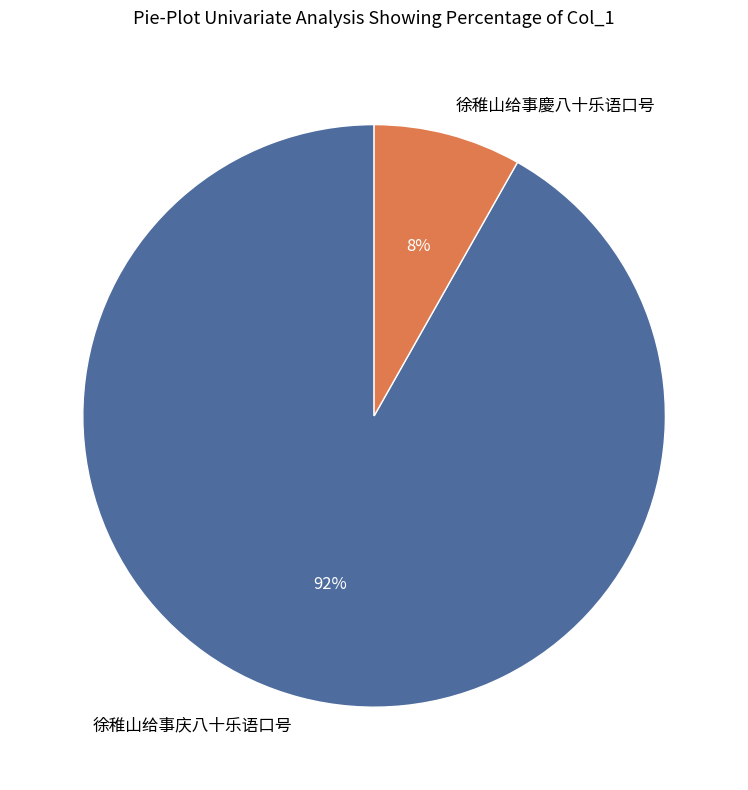

To the nearest percent, what is the average slice percentage?

50%